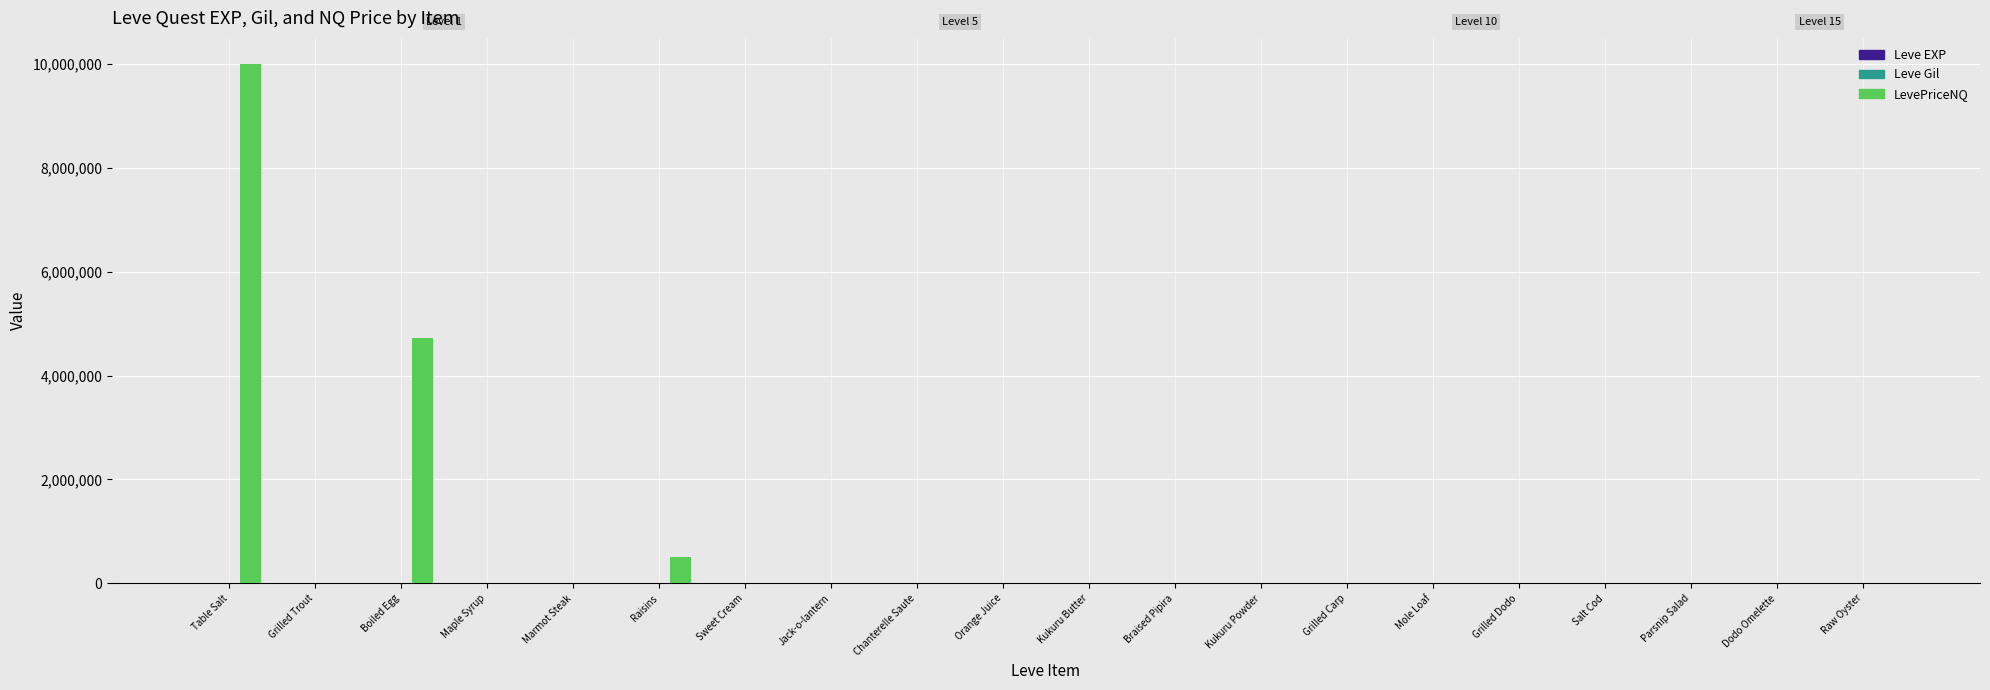

What is the maximum value shown in the chart?

10000100.0